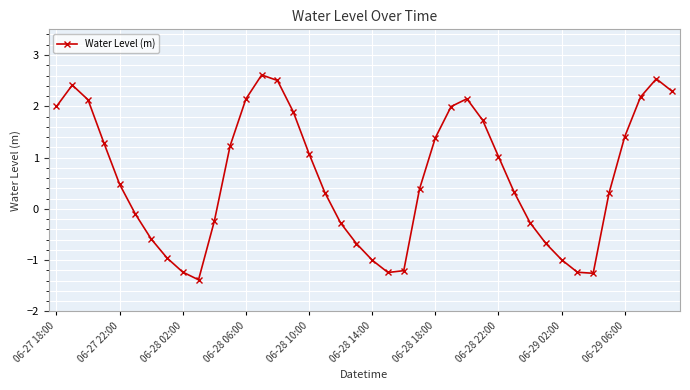

What is the average value?

0.6